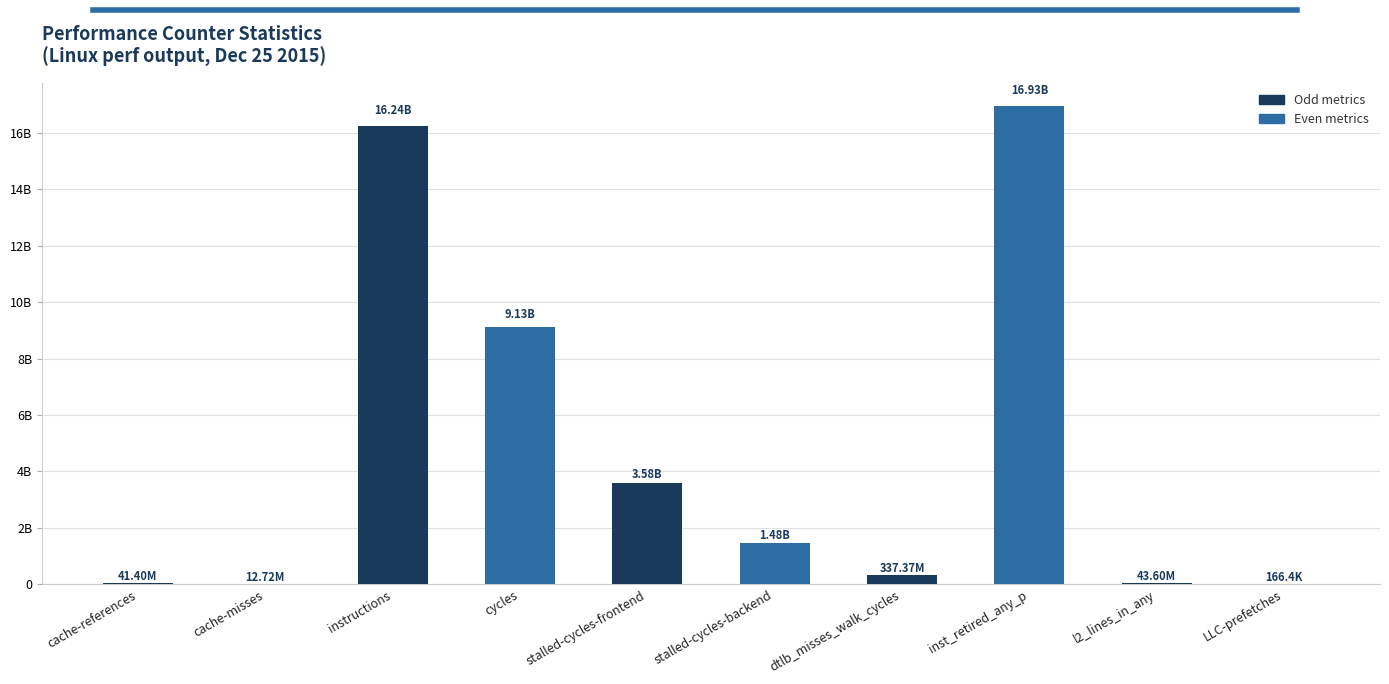

List the labels in order of value, smallest first.

LLC-prefetches, cache-misses, cache-references, l2_lines_in_any, dtlb_misses_walk_cycles, stalled-cycles-backend, stalled-cycles-frontend, cycles, instructions, inst_retired_any_p